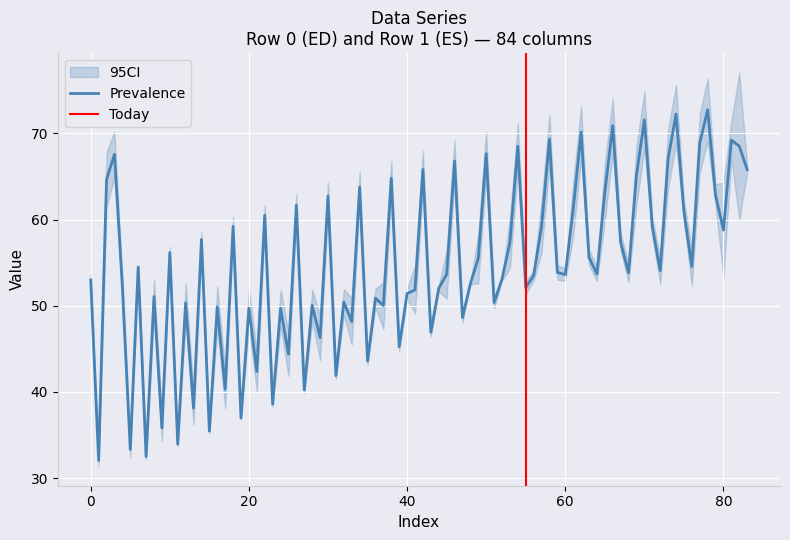

Reading left to right, extract all data points from this chart.

col_1: Row 0=32.7	Row 1=31.4
col_2: Row 0=67.8	Row 1=61.5
col_3: Row 0=70.2	Row 1=64.9
col_4: Row 0=51.1	Row 1=53.4
col_5: Row 0=34.3	Row 1=32.4
col_6: Row 0=54.7	Row 1=54.3